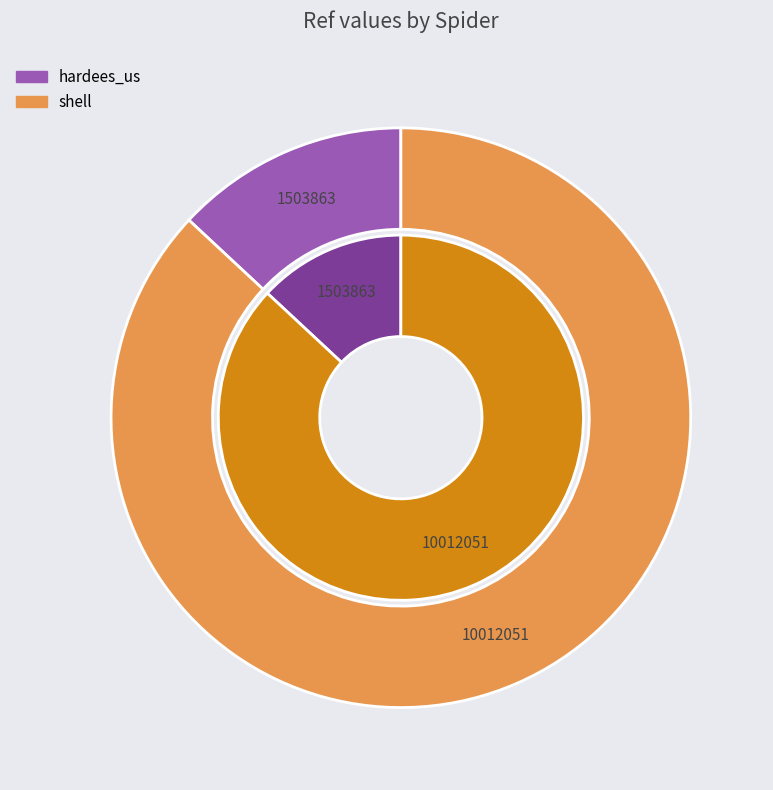

Which category has the smallest portion of the pie?

hardees_us